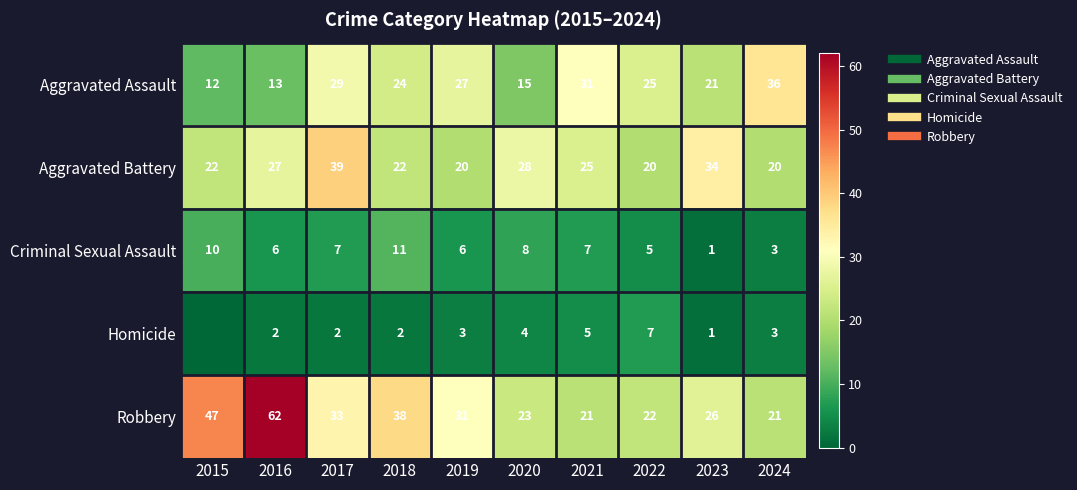

What is the total value across all series at 2021?

89